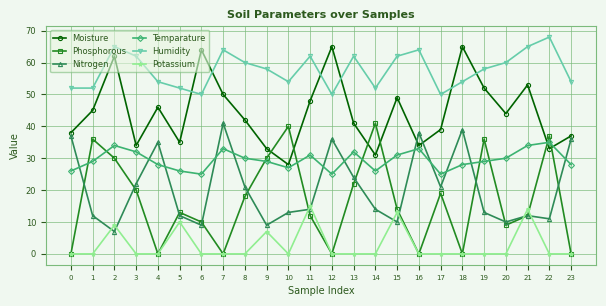

True or false: Moisture has more than 2 points higher than both neighbors.

True